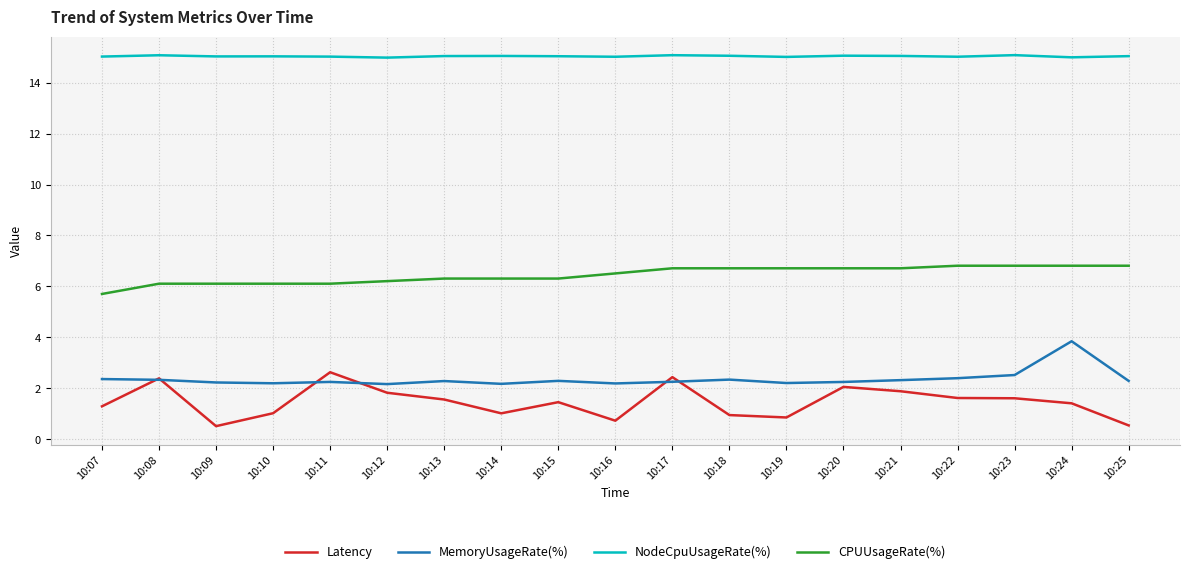

Is it true that Latency equals 0.5 at 10:09?

True